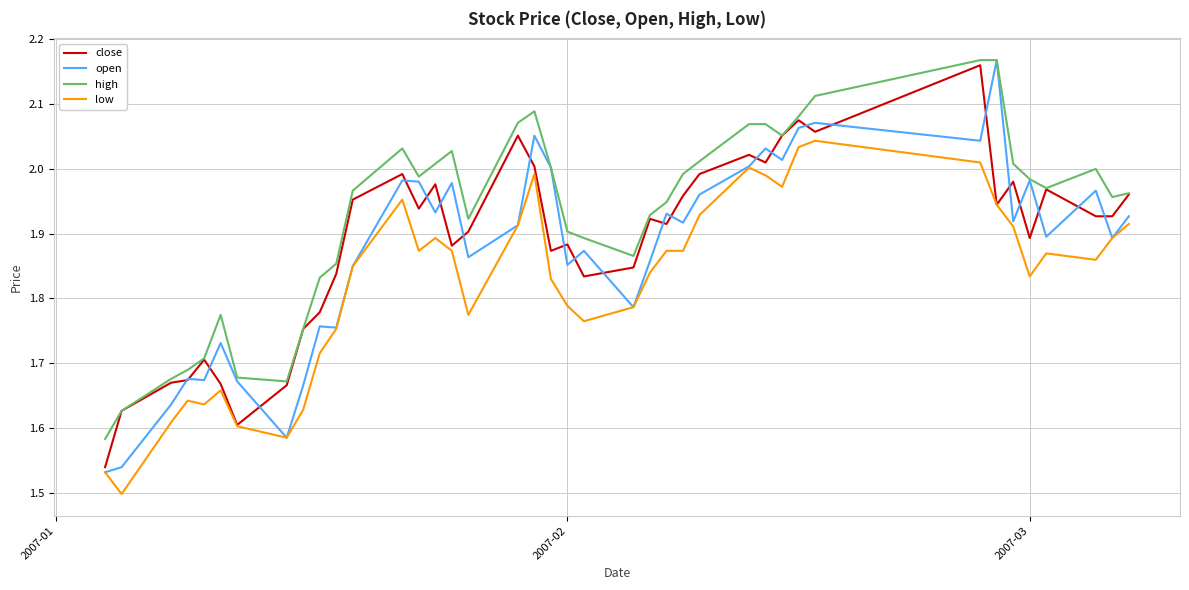

Which series has the largest range (max minus min)?

open